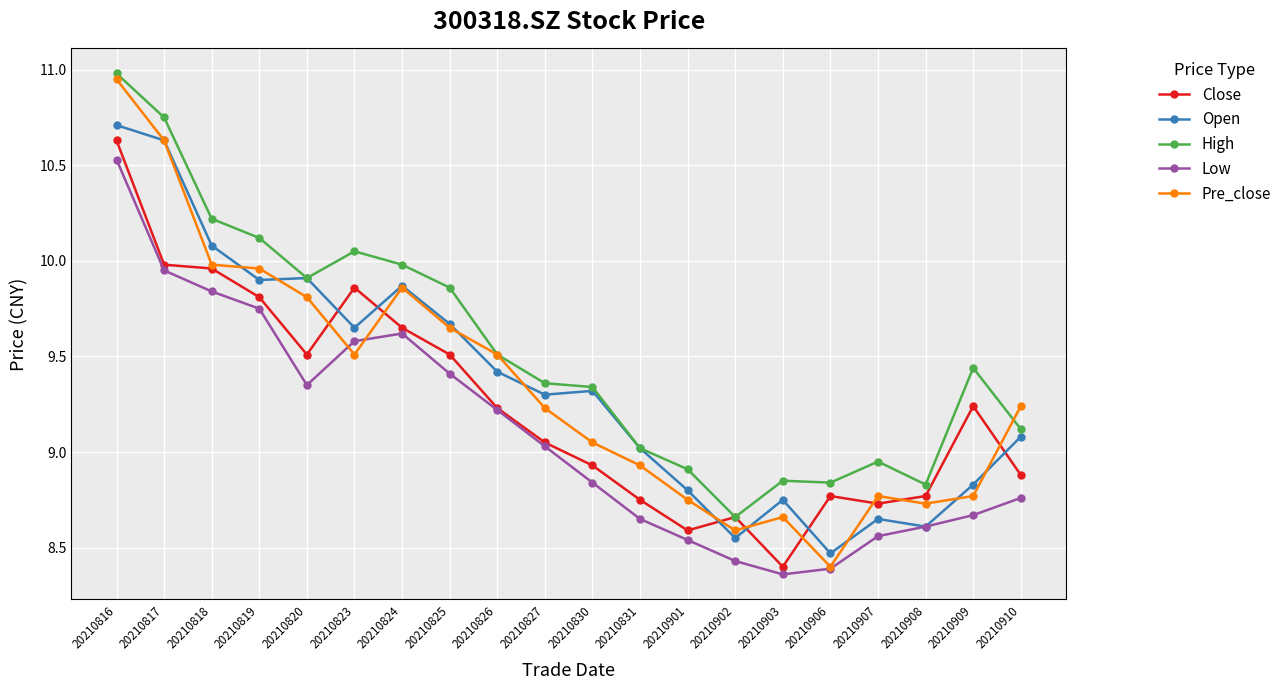

True or false: High has a value of 8.8 at 20210908.

True